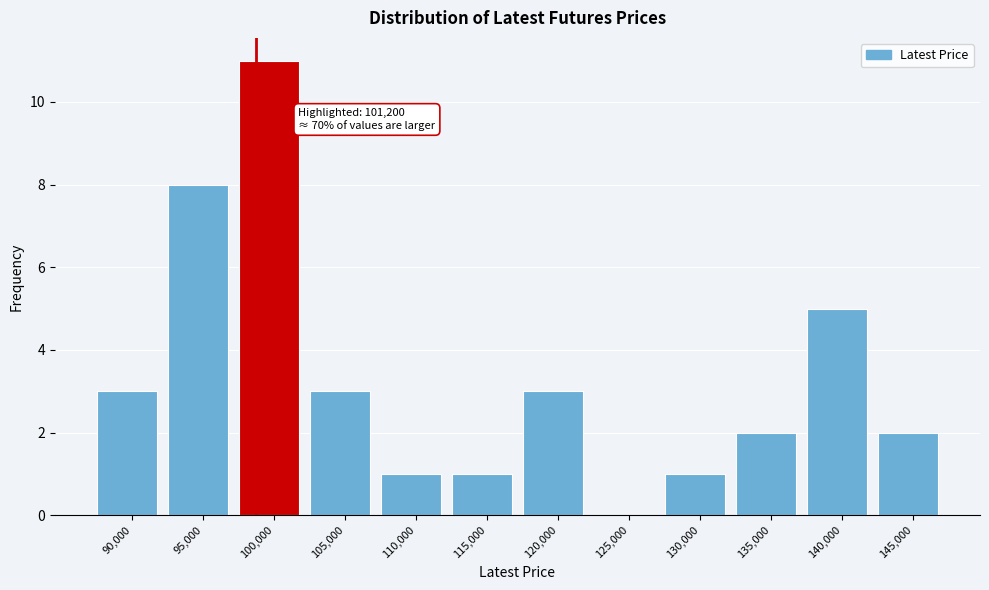

Reading left to right, transcribe all the data shown in this chart.

90,000=3	95,000=8	100,000=11	105,000=3	110,000=1	115,000=1	120,000=3	125,000=0	130,000=1	135,000=2	140,000=5	145,000=2